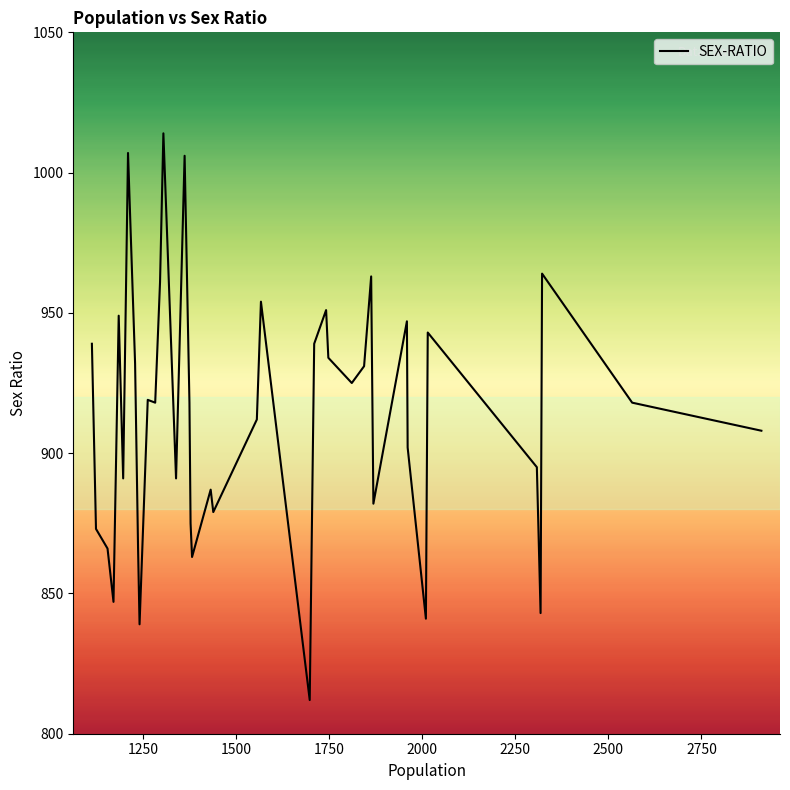

What is the smallest value displayed?

812